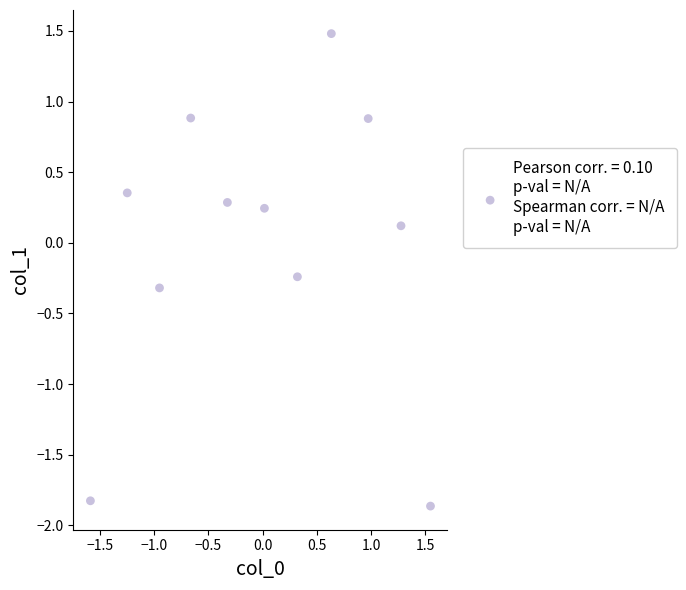

What is the range of Y values (max minus min)?

3.3